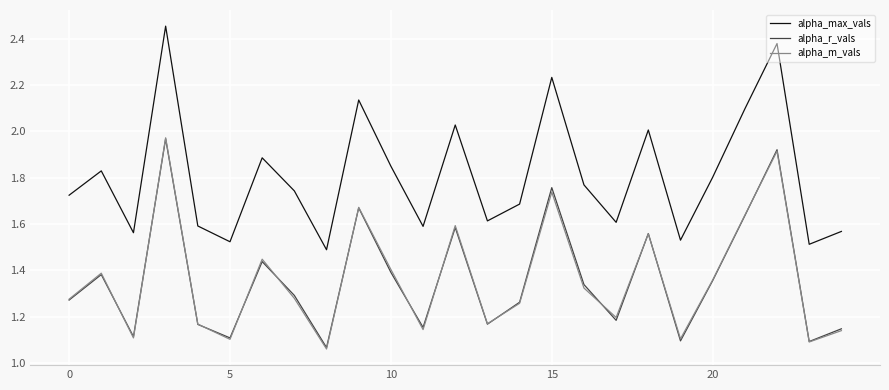

Which series has the largest range (max minus min)?

alpha_max_vals